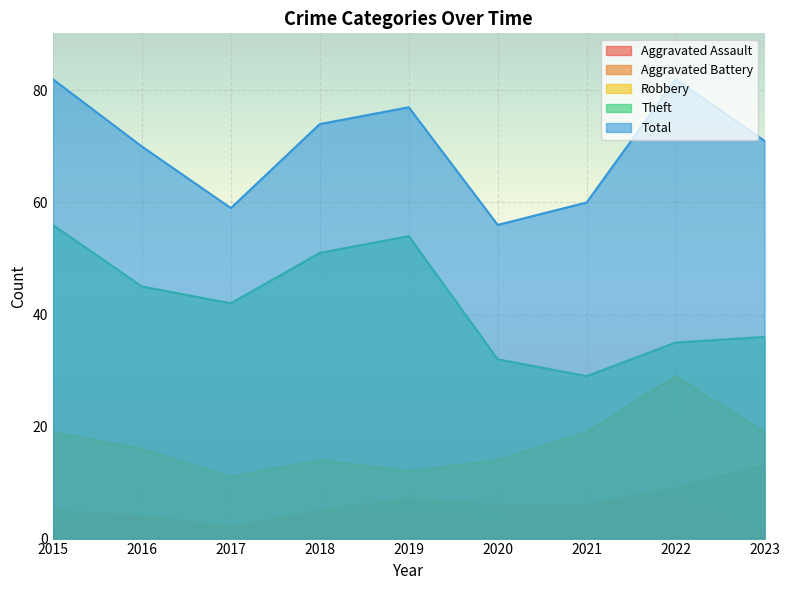

Reading left to right, list all the values displayed in this chart.

Aggravated Assault: 2	4	2	4	4	3	6	7	1
Aggravated Battery: 5	4	2	5	7	6	6	9	13
Robbery: 19	16	11	14	12	14	19	29	19
Theft: 56	45	42	51	54	32	29	35	36
Total: 82	70	59	74	77	56	60	82	71